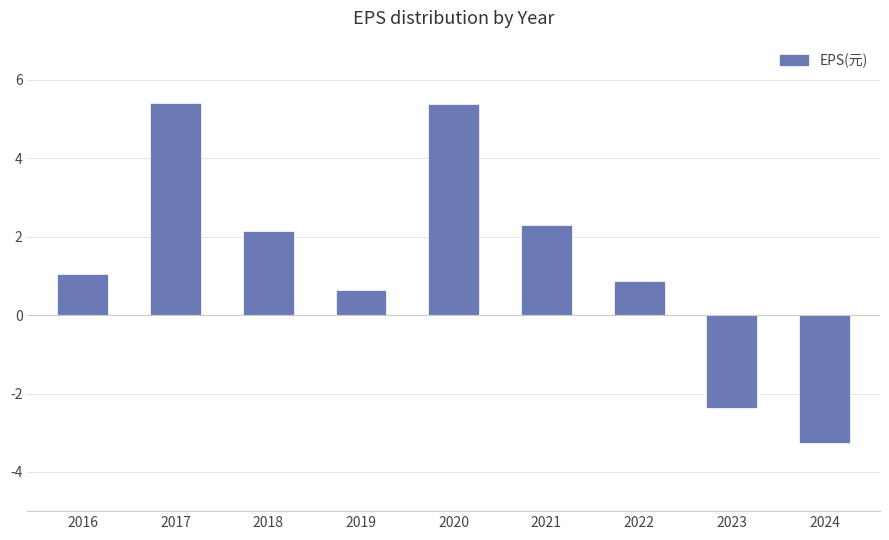

The value at 2017 is 9.3. True or false?

False